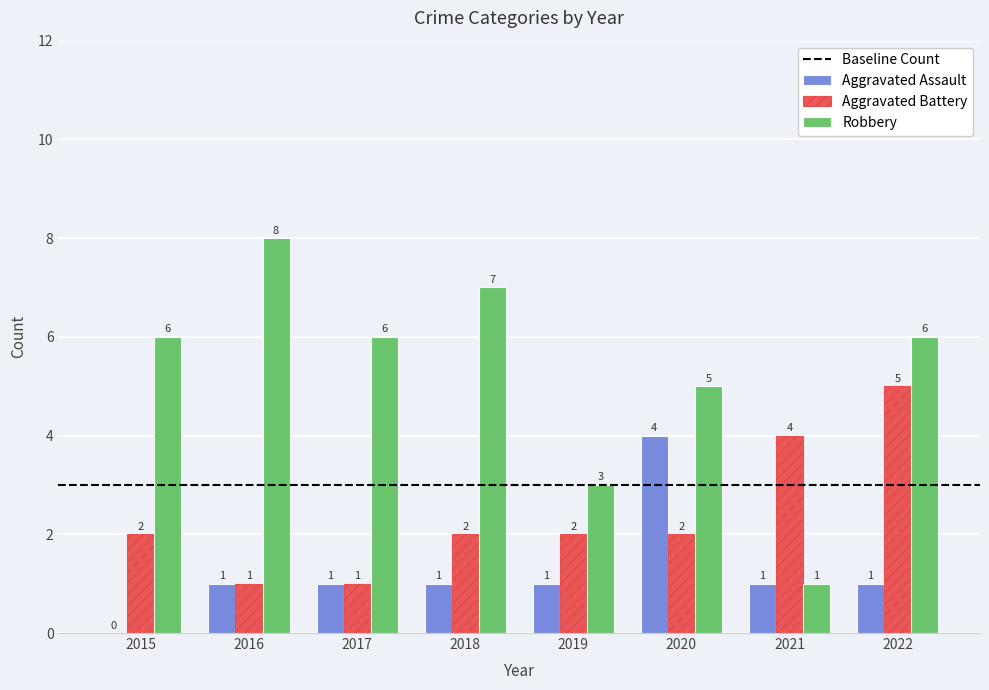

The value of Robbery at 2019 is 4. True or false?

False